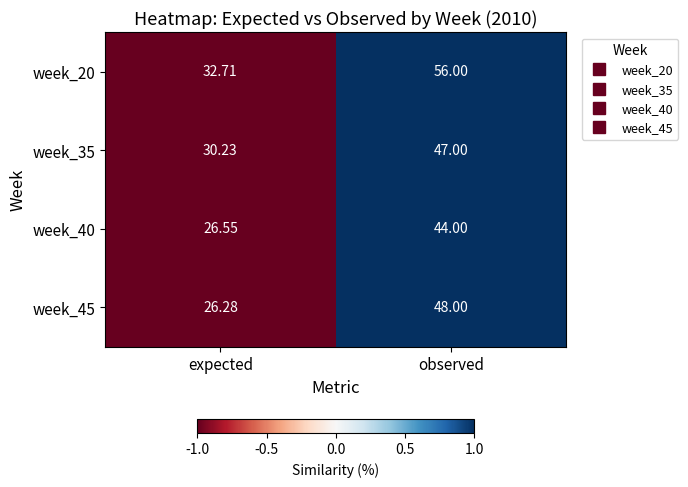

At which category is the sum across all series the highest?

observed